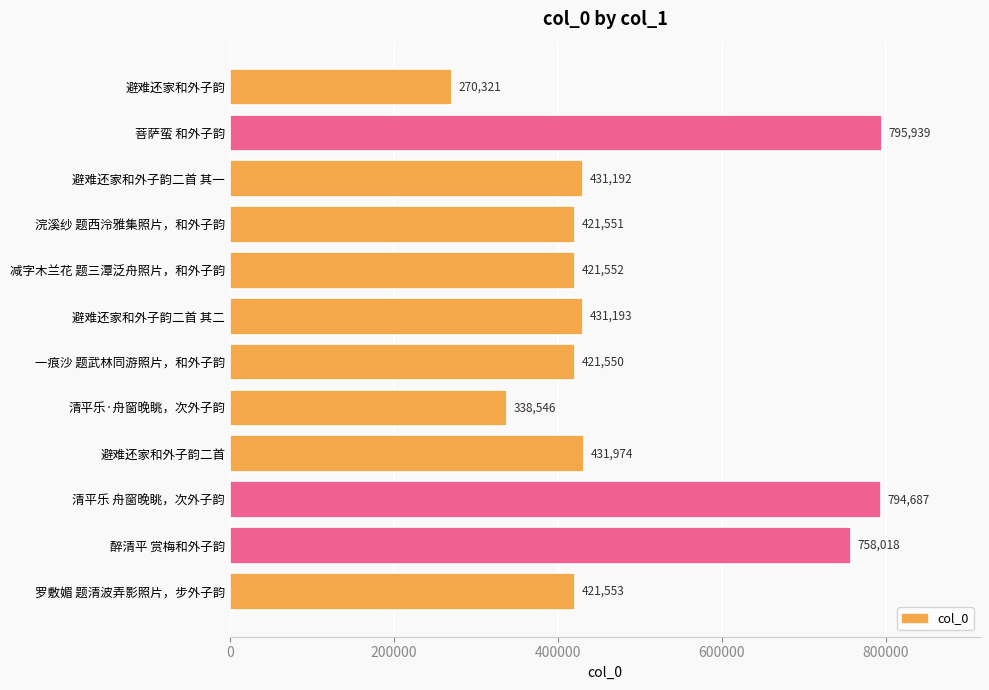

Reading top to bottom, extract all data points from this chart.

避难还家和外子韵=270321	菩萨蛮 和外子韵=795939	避难还家和外子韵二首 其一=431192	浣溪纱 题西泠雅集照片，和外子韵=421551	减字木兰花 题三潭泛舟照片，和外子韵=421552	避难还家和外子韵二首 其二=431193	一痕沙 题武林同游照片，和外子韵=421550	清平乐·舟窗晚眺，次外子韵=338546	避难还家和外子韵二首=431974	清平乐 舟窗晚眺，次外子韵=794687	醉清平 赏梅和外子韵=758018	罗敷媚 题清波弄影照片，步外子韵=421553